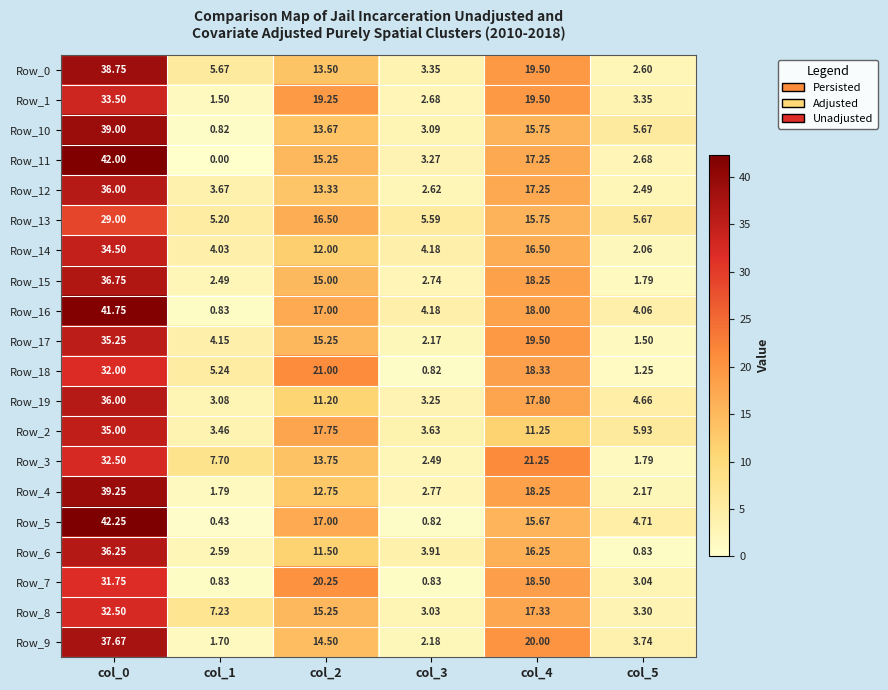

Which label corresponds to the largest value in the chart?

col_0